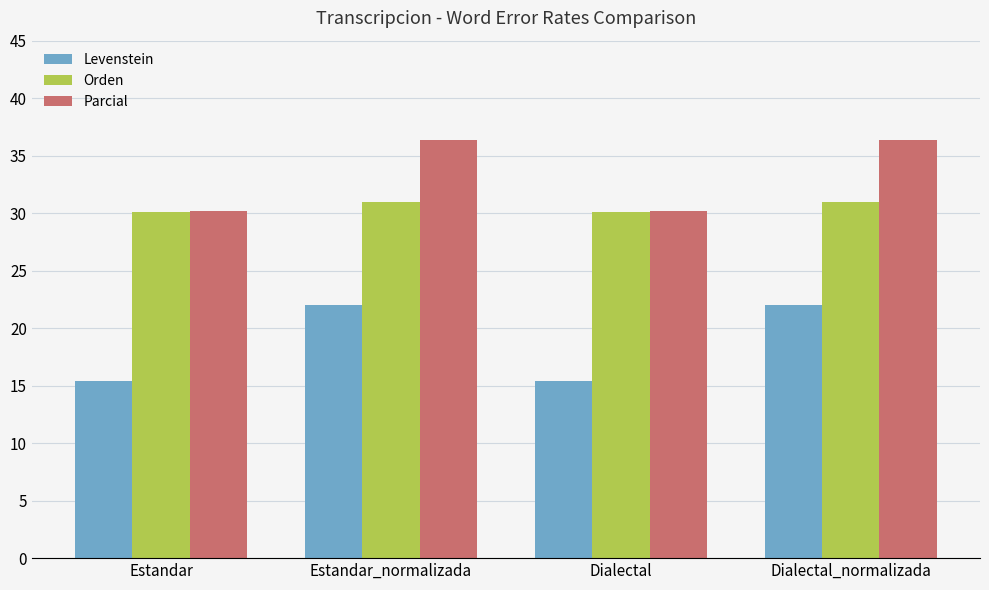

Reading right to left, list all the values displayed in this chart.

Levenstein: 22.0	15.4	22.0	15.4
Orden: 31.0	30.1	31.0	30.1
Parcial: 36.4	30.2	36.4	30.2